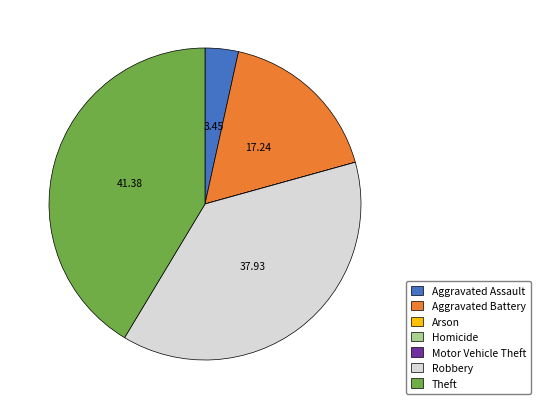

Which category has the biggest portion of the pie?

Theft